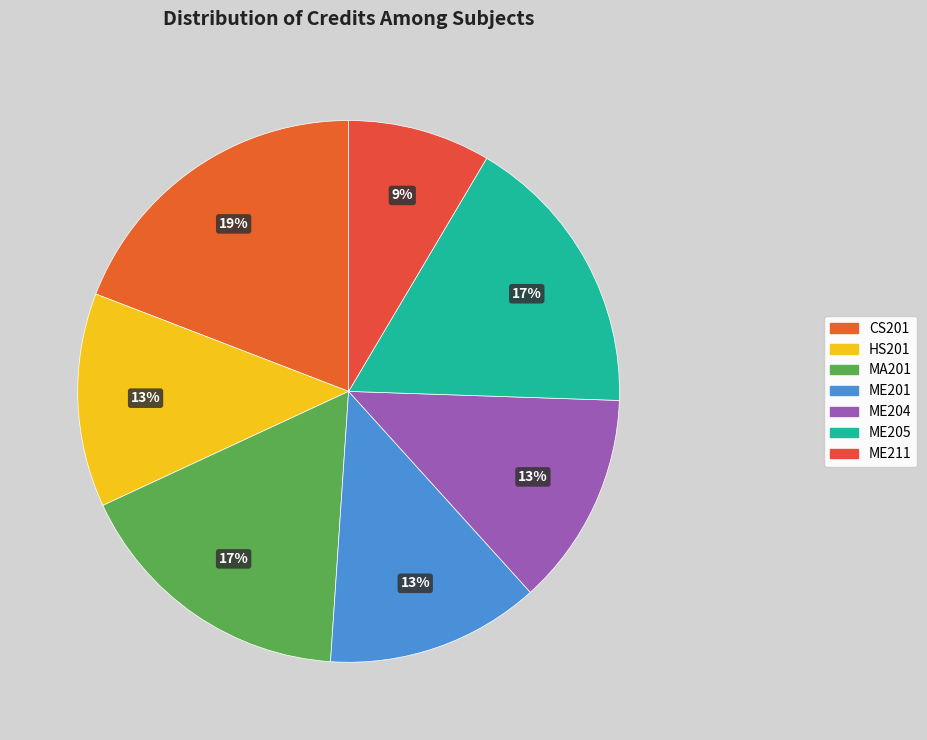

What percentage is NOT represented by HS201?

87.2%